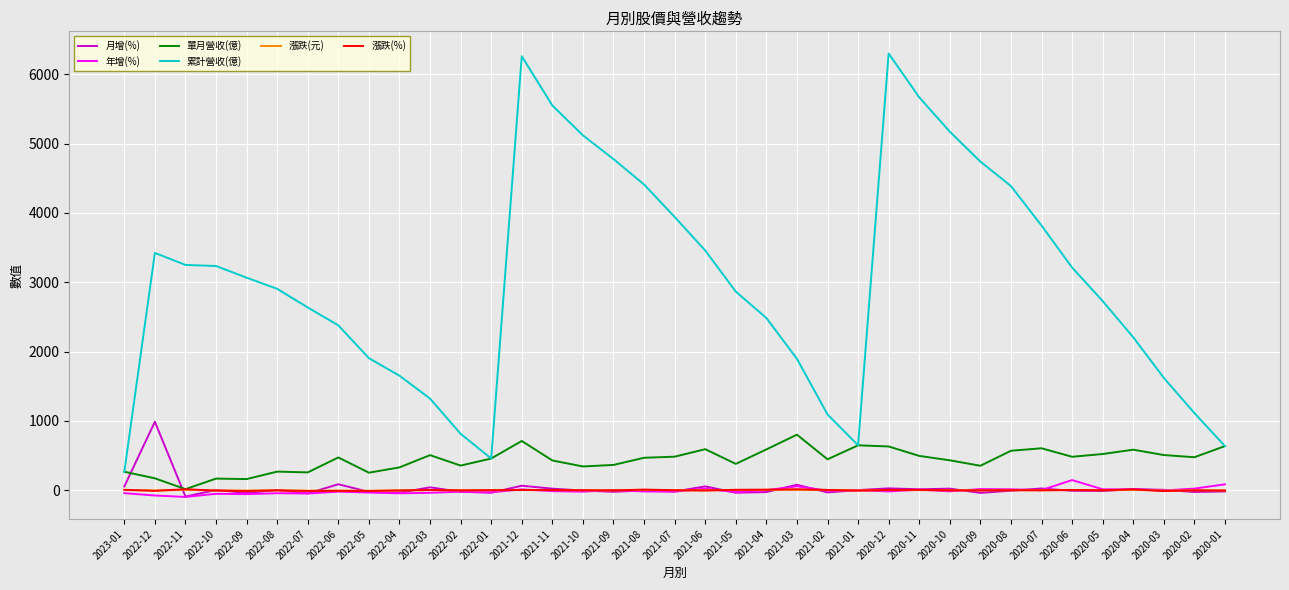

What is the spread (max minus min) of values at 2020-05?

2739.7